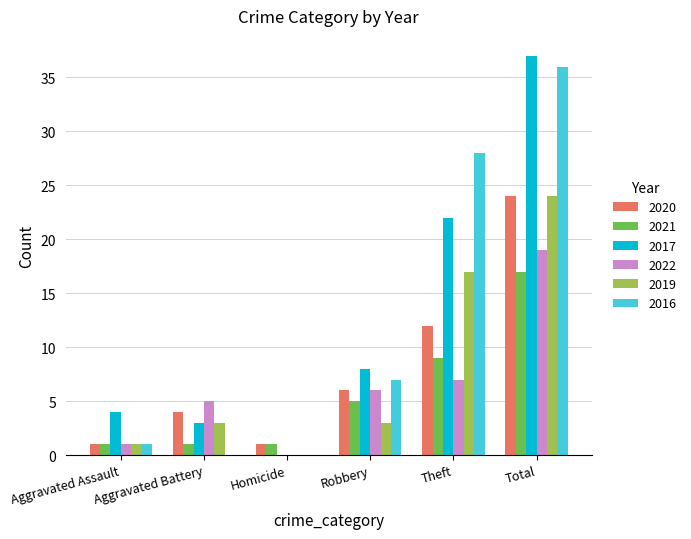

What is the sum of all 2019 values?

48